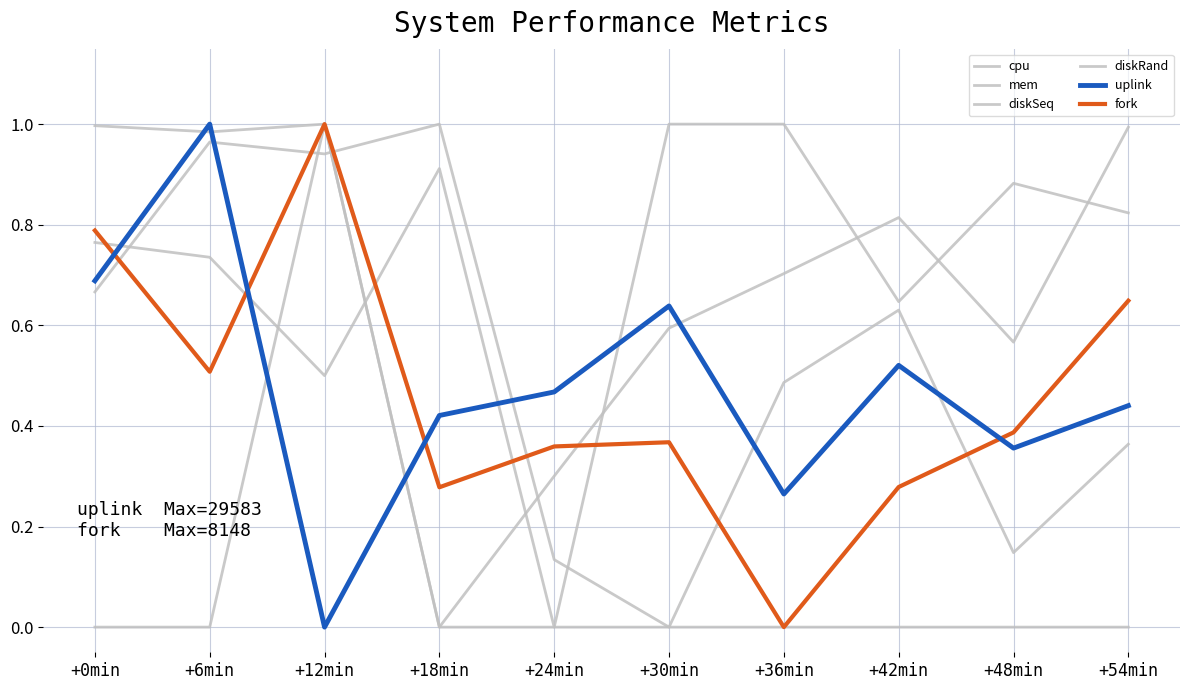

True or false: diskSeq has a value of 0.7 at +6min.

True